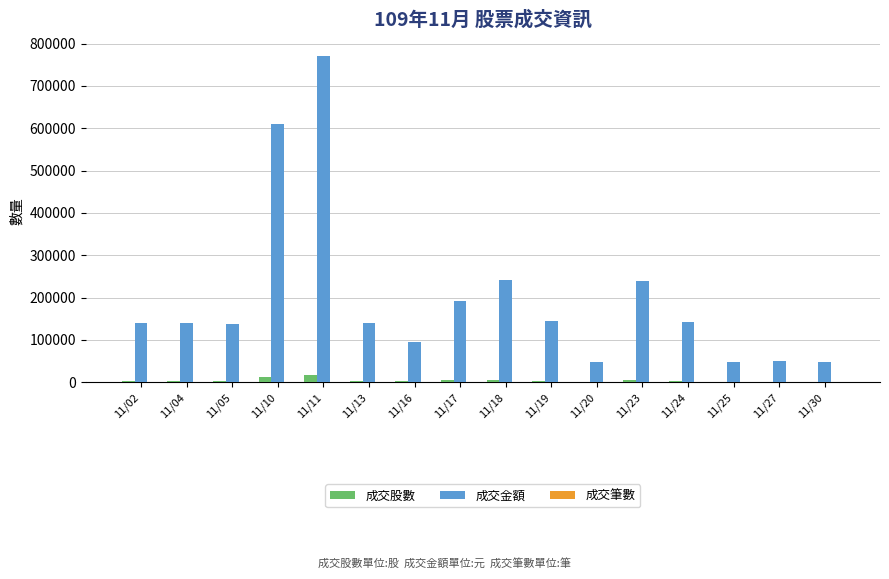

What is the sum of all 成交股數 values?

67050